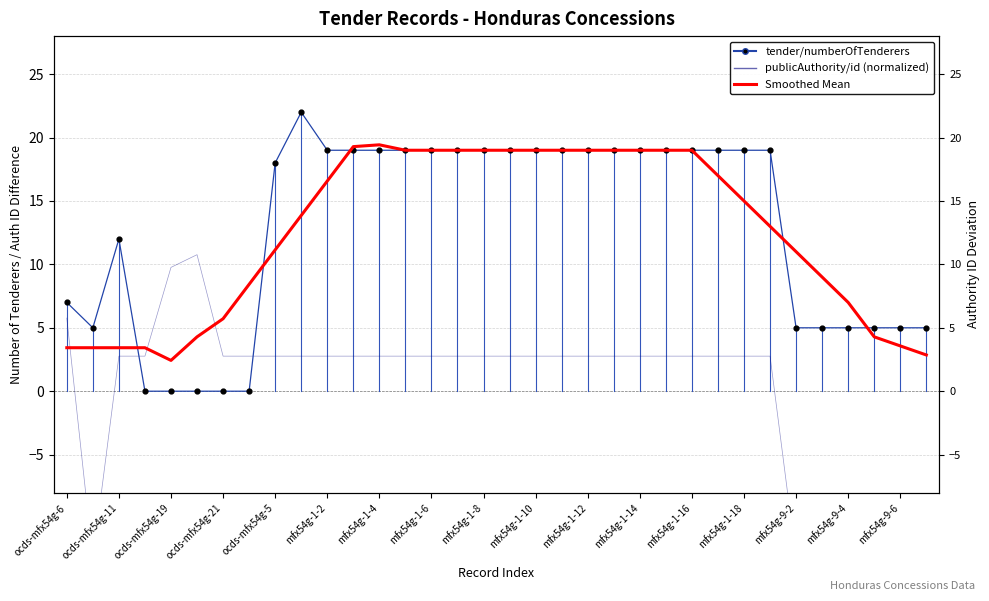

At how many categories does at least one series exceed -5?

34